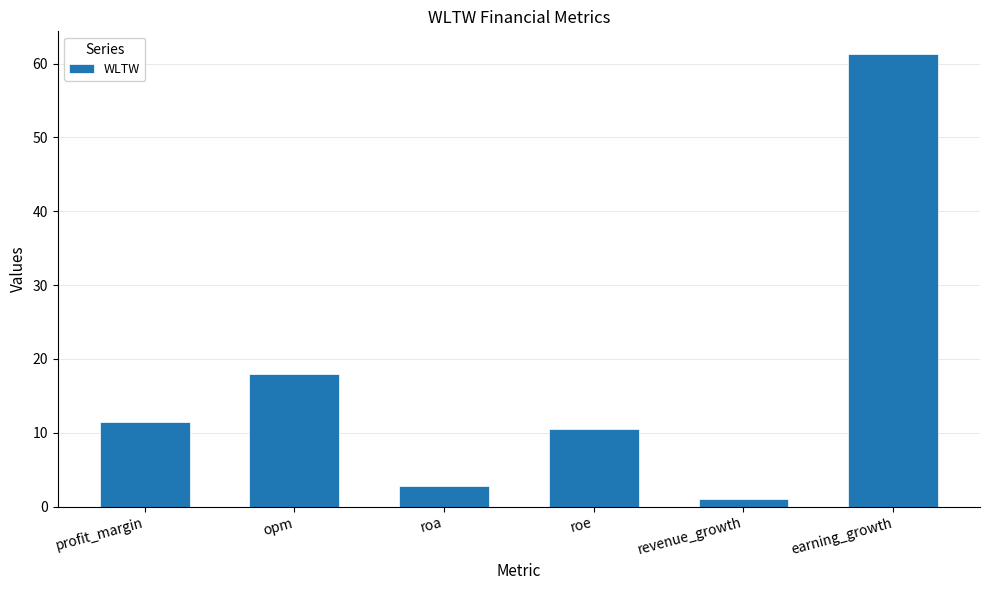

At which label does the data first exceed 11?

profit_margin